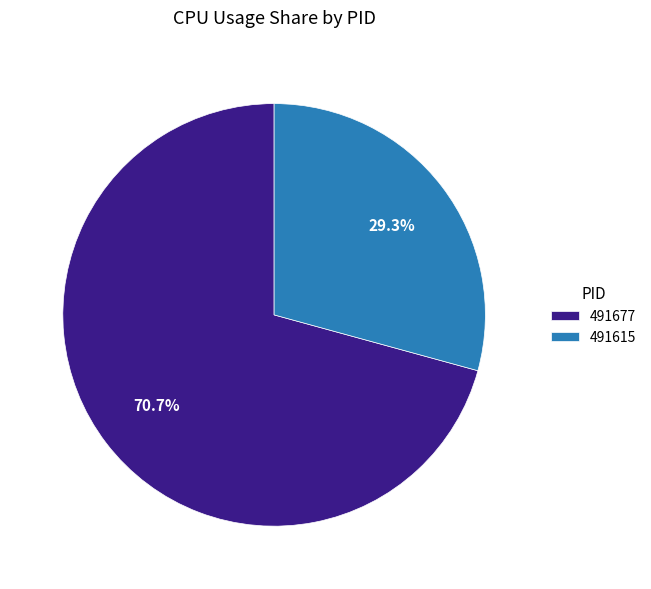

How many slices are in this pie chart?

2